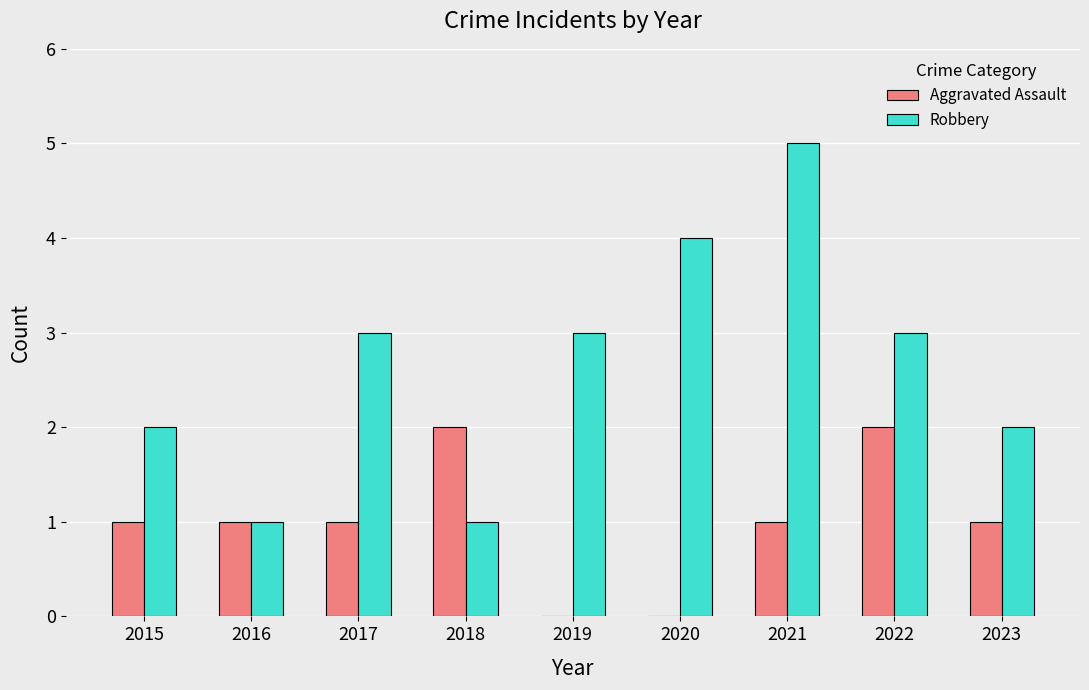

The value of Aggravated Assault at 2016 is 1. True or false?

True